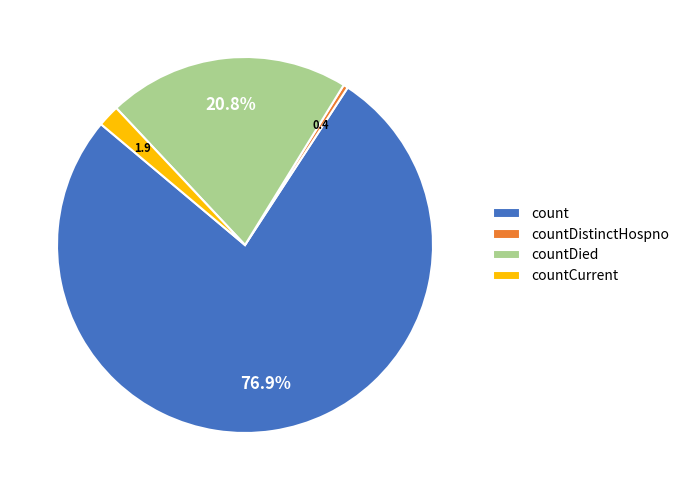

To the nearest percent, what is the difference between the count and countDied slice percentages?

56%